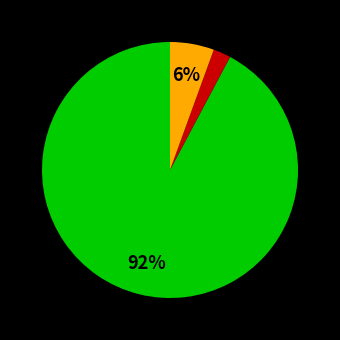

Is there a majority slice in this chart?

Yes